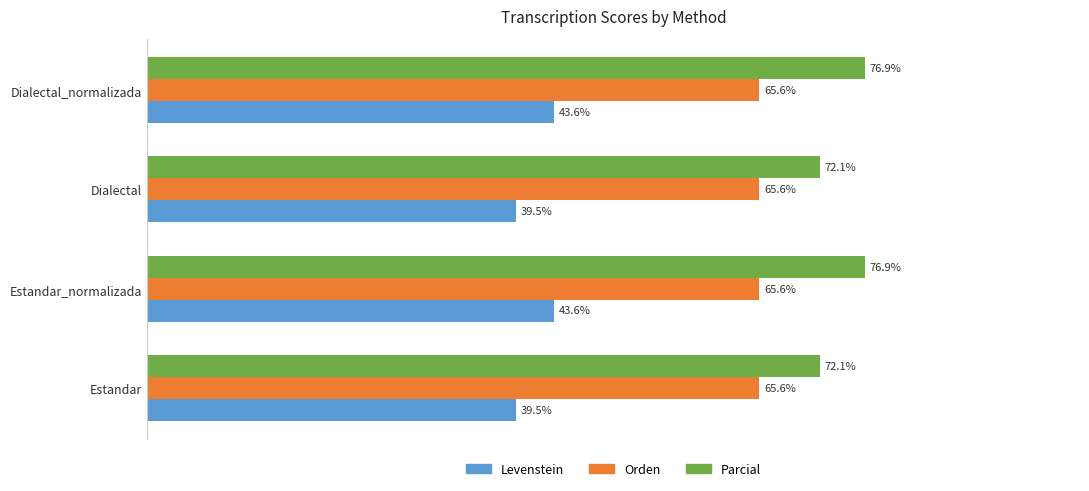

List the series in order of their overall mean, highest first.

Parcial, Orden, Levenstein